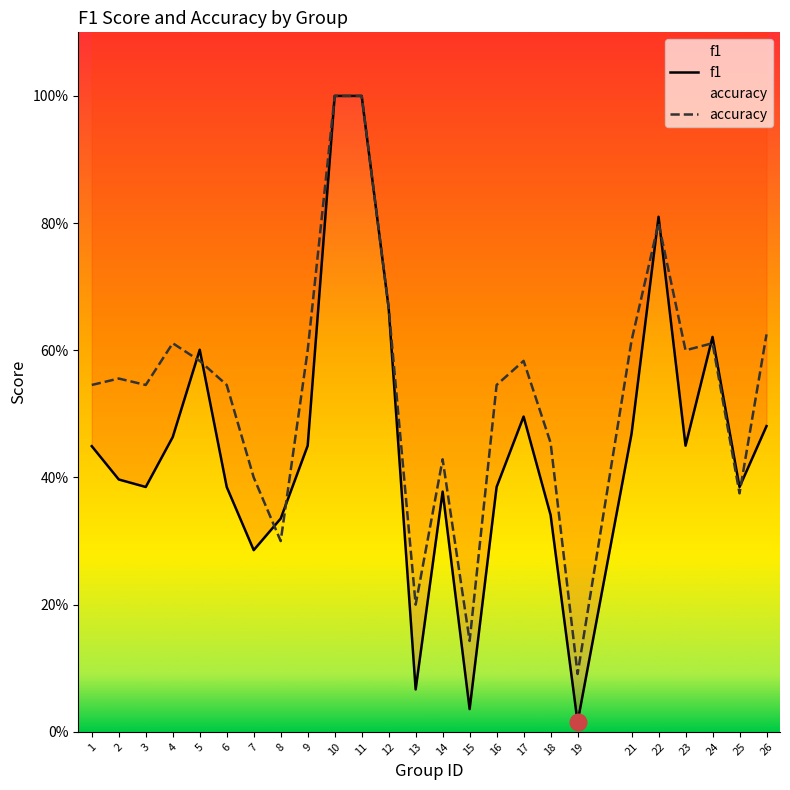

True or false: accuracy and f1 intersect in this chart.

True